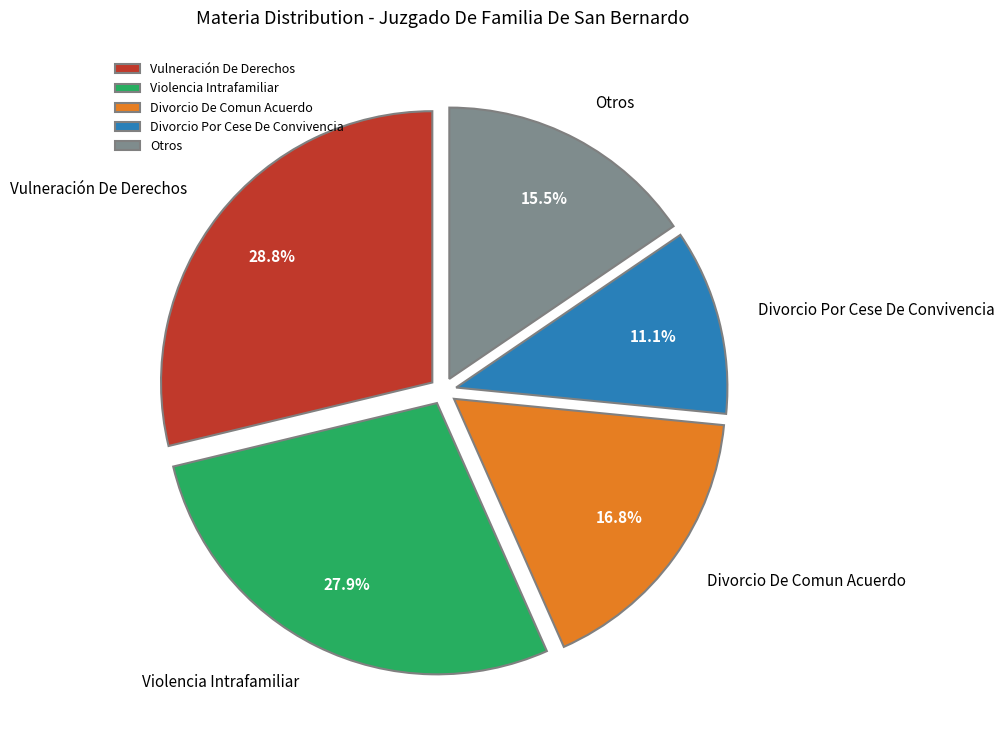

Combined, do Otros and Vulneración De Derechos account for over 50%?

No